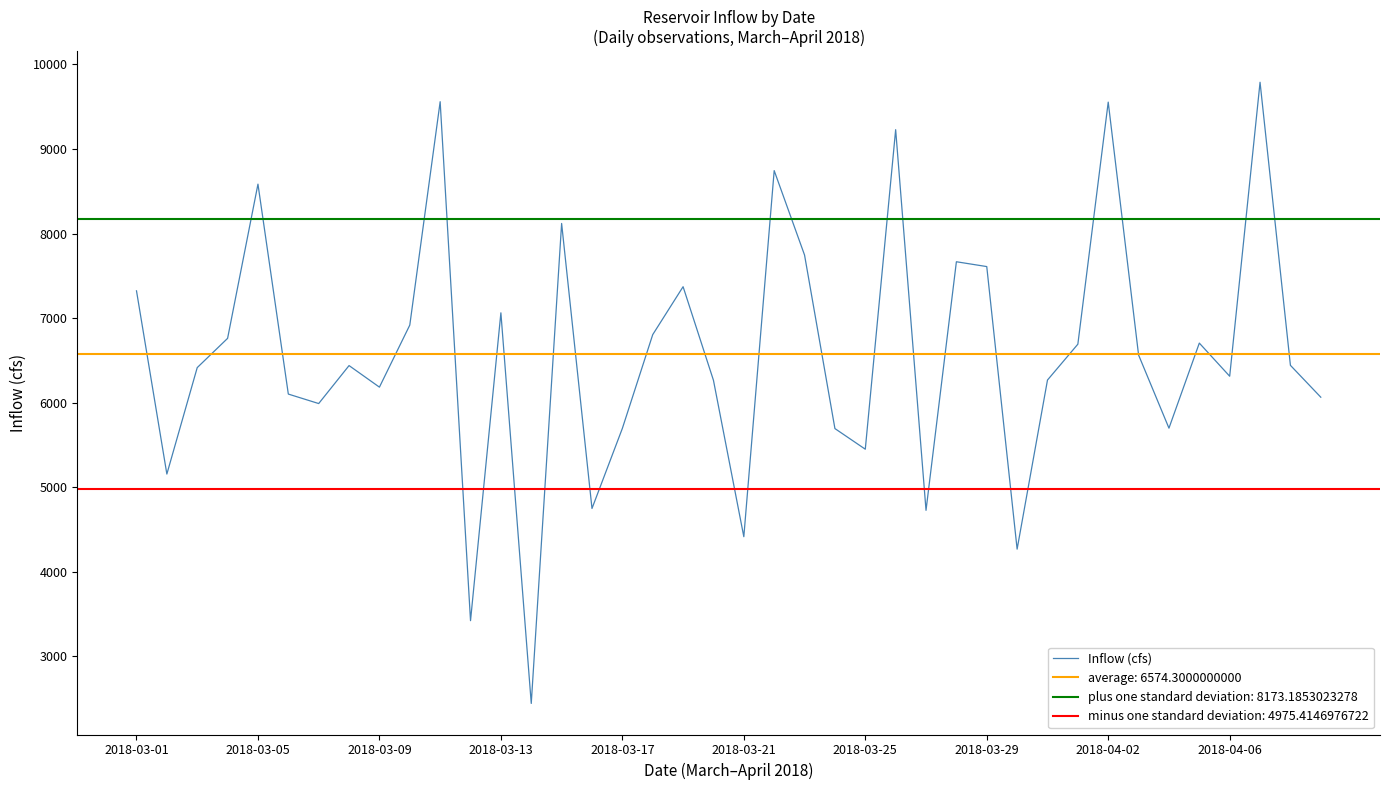

Reading left to right, transcribe all the data shown in this chart.

7322	5155	6414	6760	8584	6101	5989	6438	6183	6917	9559	3421	7062	2442	8119	4748	5695	6804	7371	6264	4414	8744	7745	5693	5449	9228	4726	7666	7609	4267	6267	6691	9554	6563	5698	6704	6312	9789	6441	6064